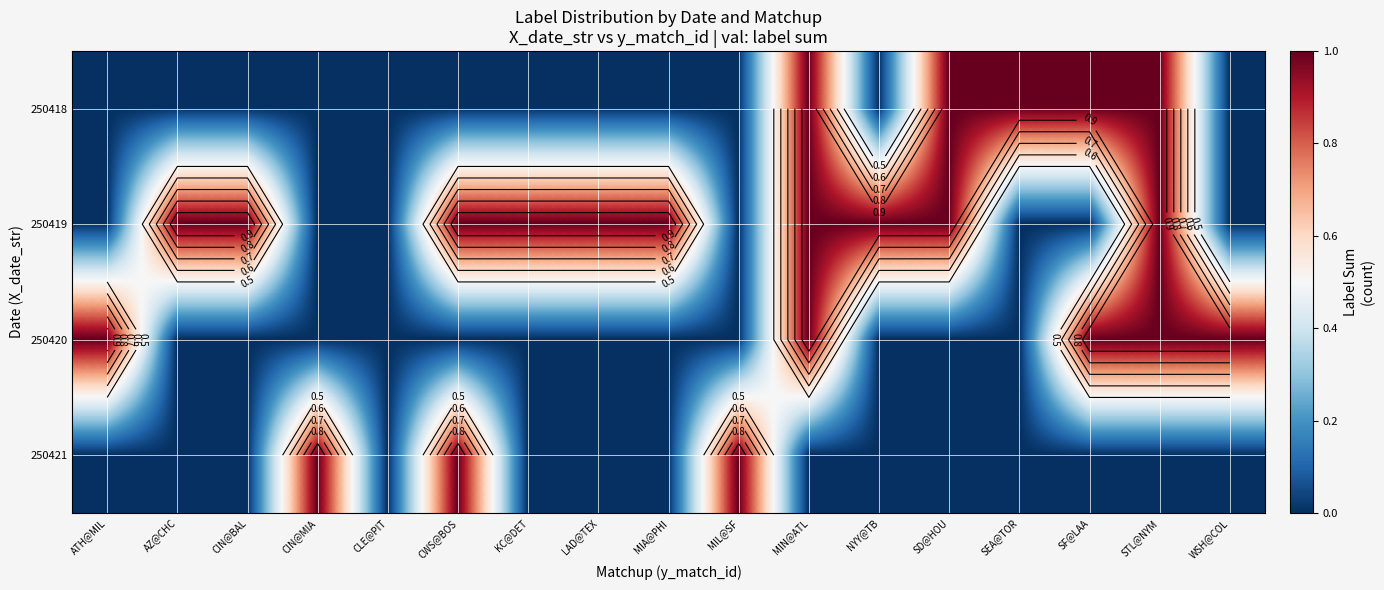

At how many categories does at least one series exceed 0?

16